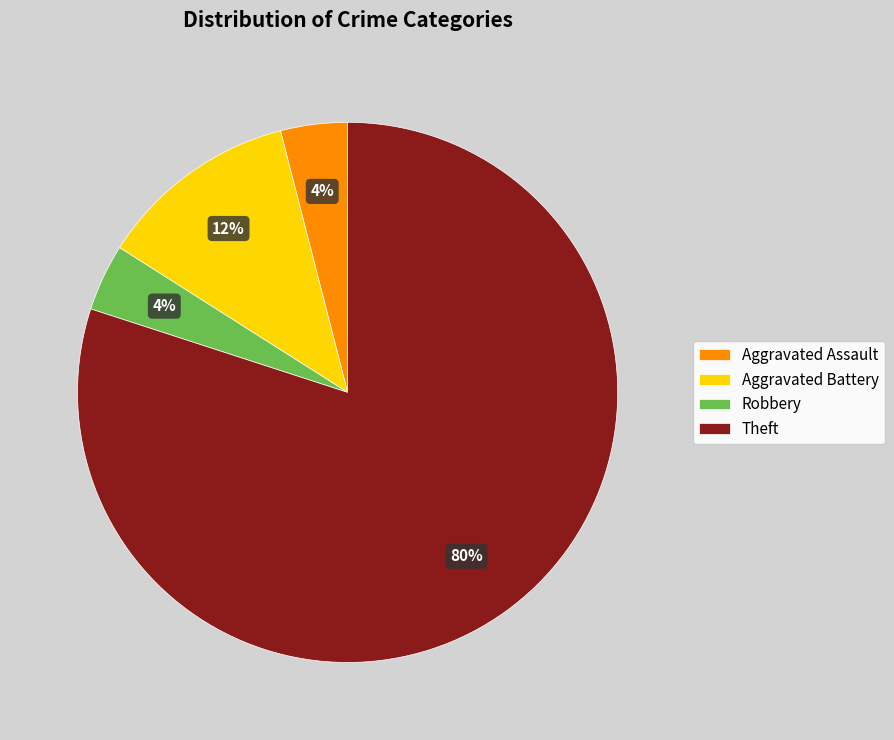

True or false: Theft accounts for 80% of the total.

True